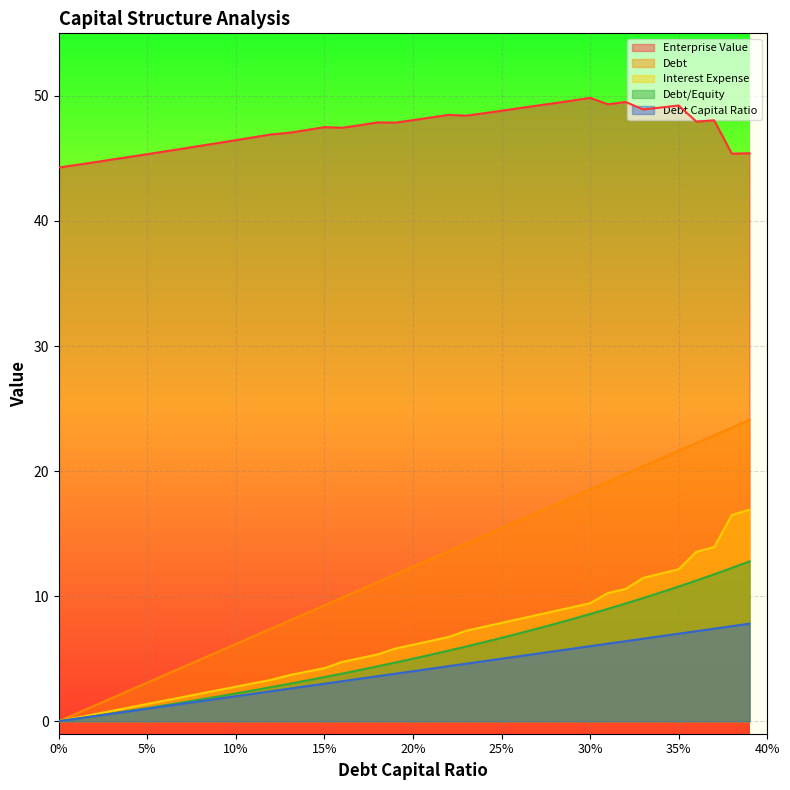

True or false: debt_capital and enterprise_value cross at least once.

False